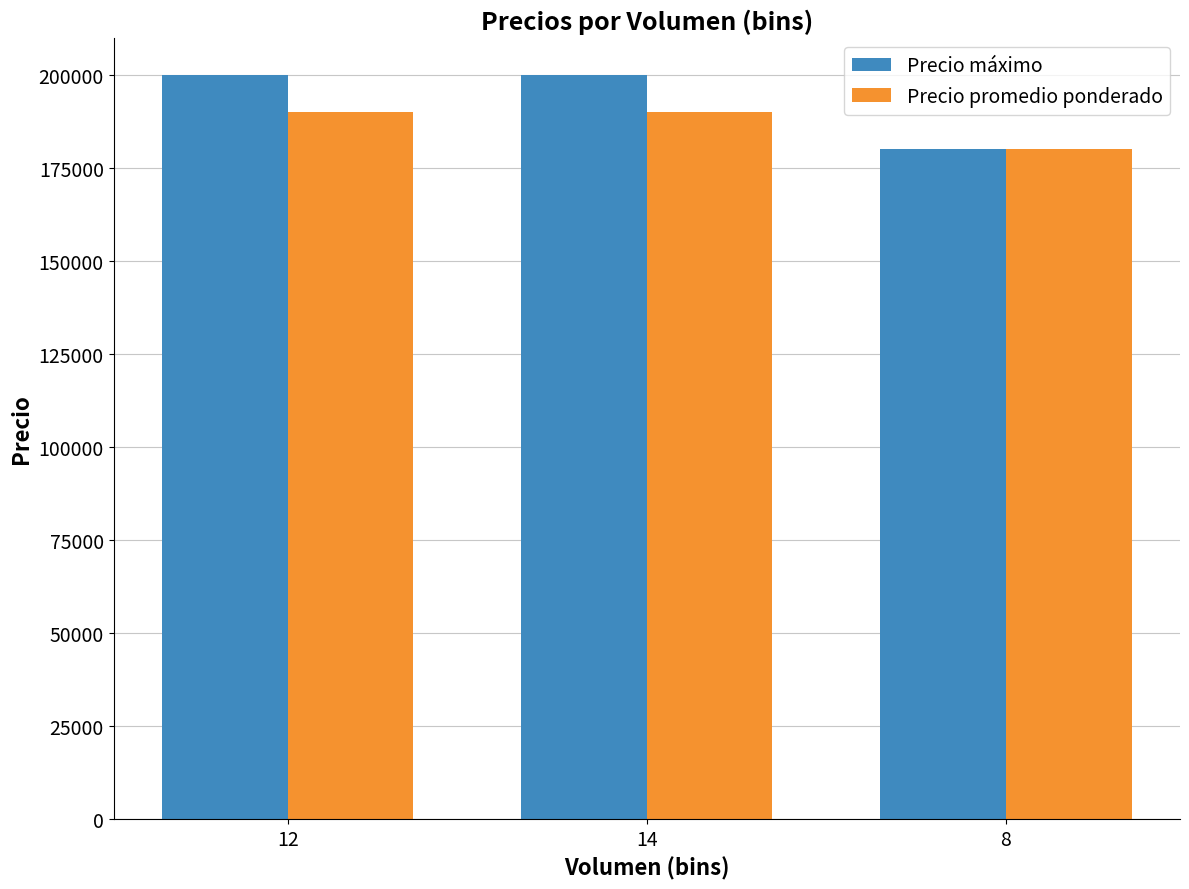

Reading left to right, extract all data points from this chart.

Precio máximo: 200000	200000	180000
Precio promedio ponderado: 190000	190000	180000